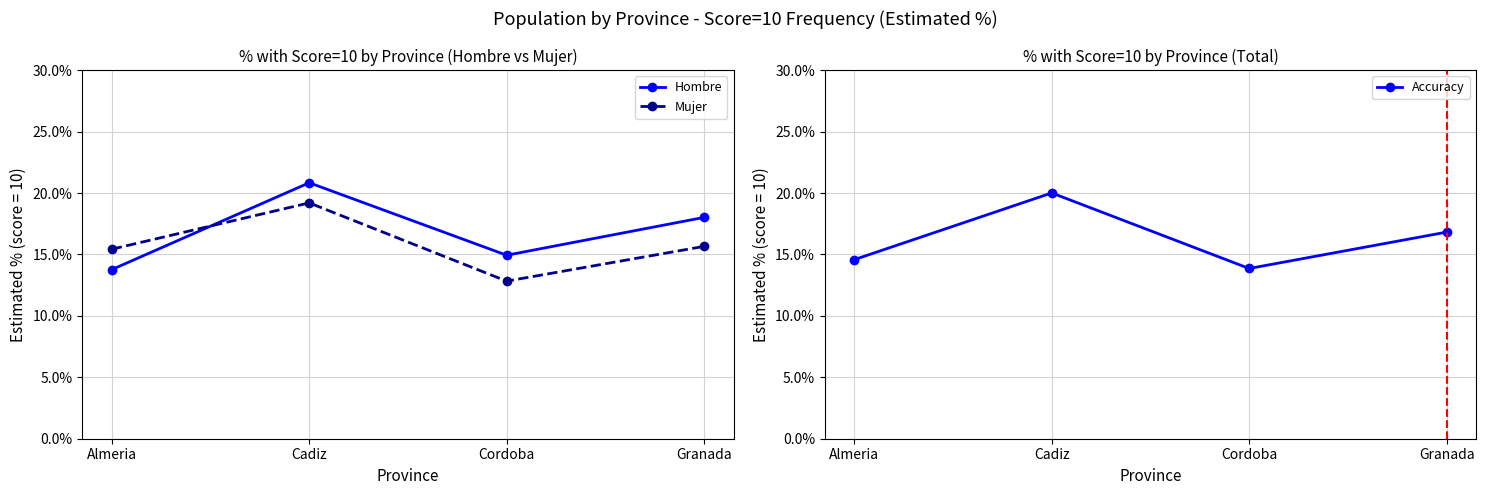

At Cadiz, list the series in order from largest to smallest.

Hombre, Accuracy, Mujer